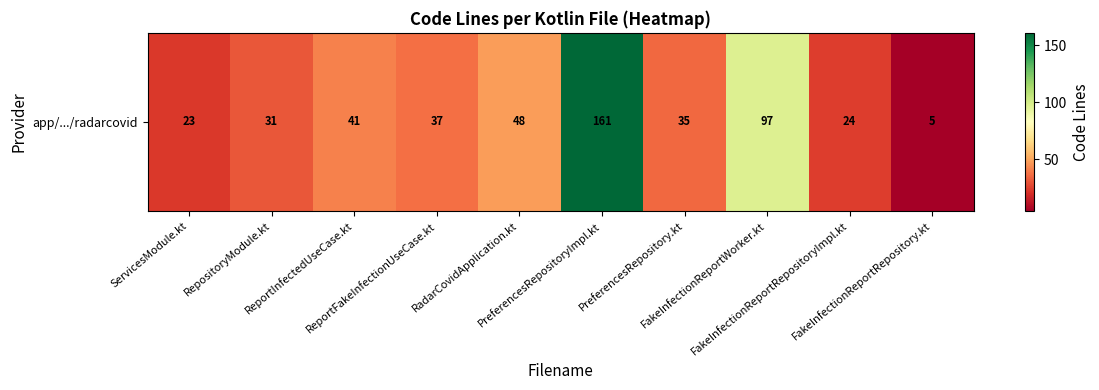

What is the sum of the values at PreferencesRepositoryImpl.kt and FakeInfectionReportRepositoryImpl.kt?

185